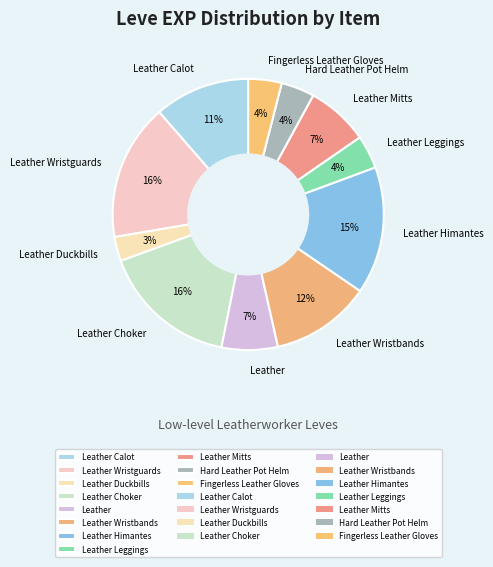

The Leather Choker slice represents 16% of the pie. True or false?

True